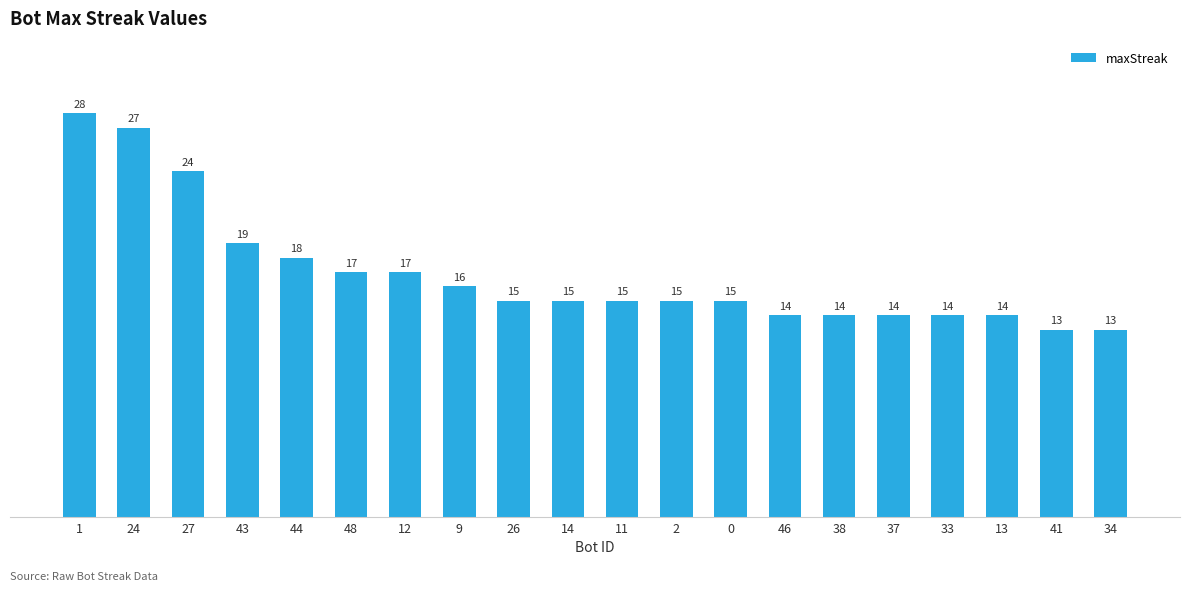

What is the minimum value shown in the chart?

13